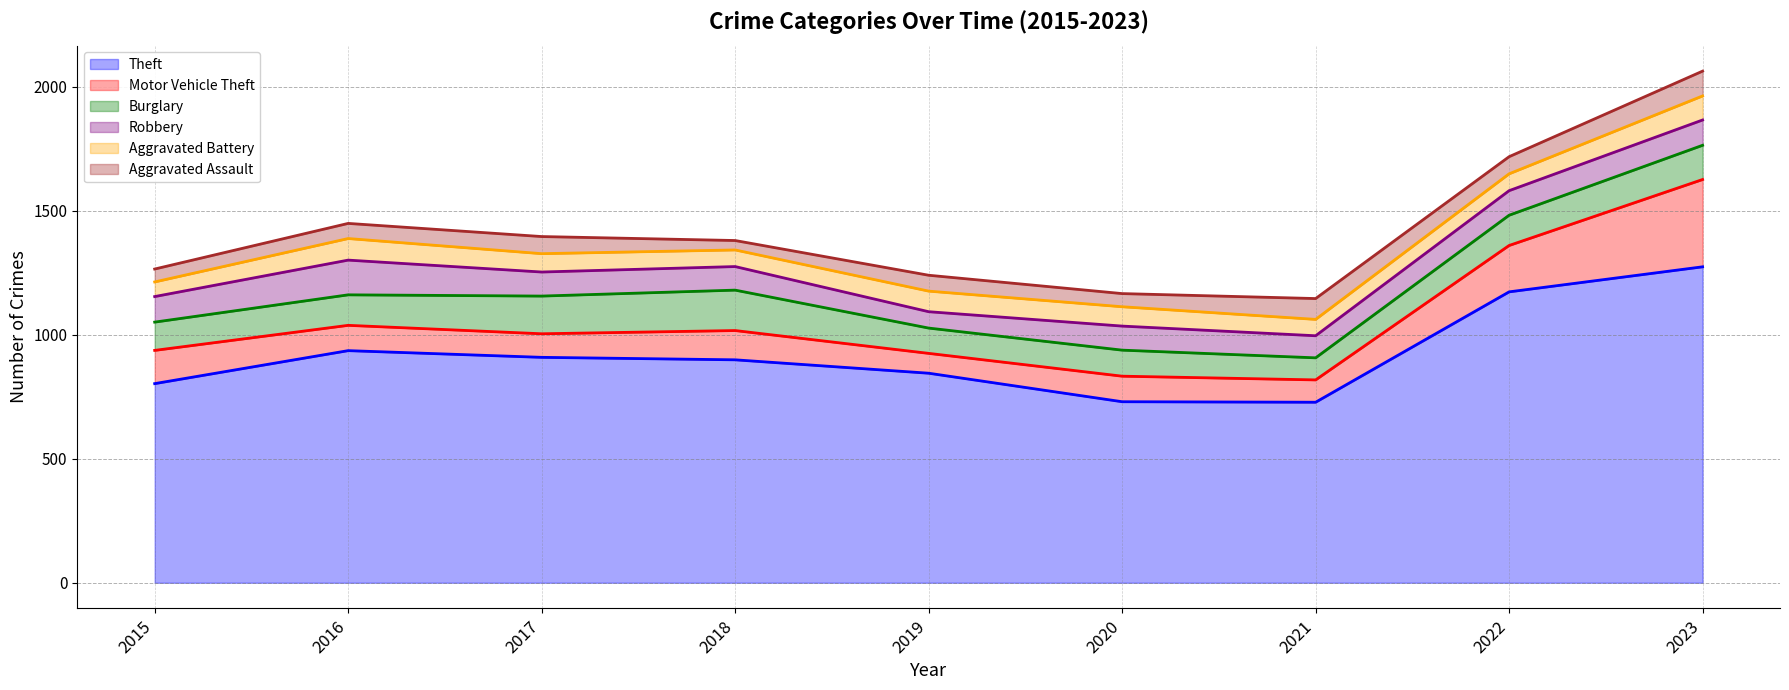

What is the maximum value shown in the chart?

1274